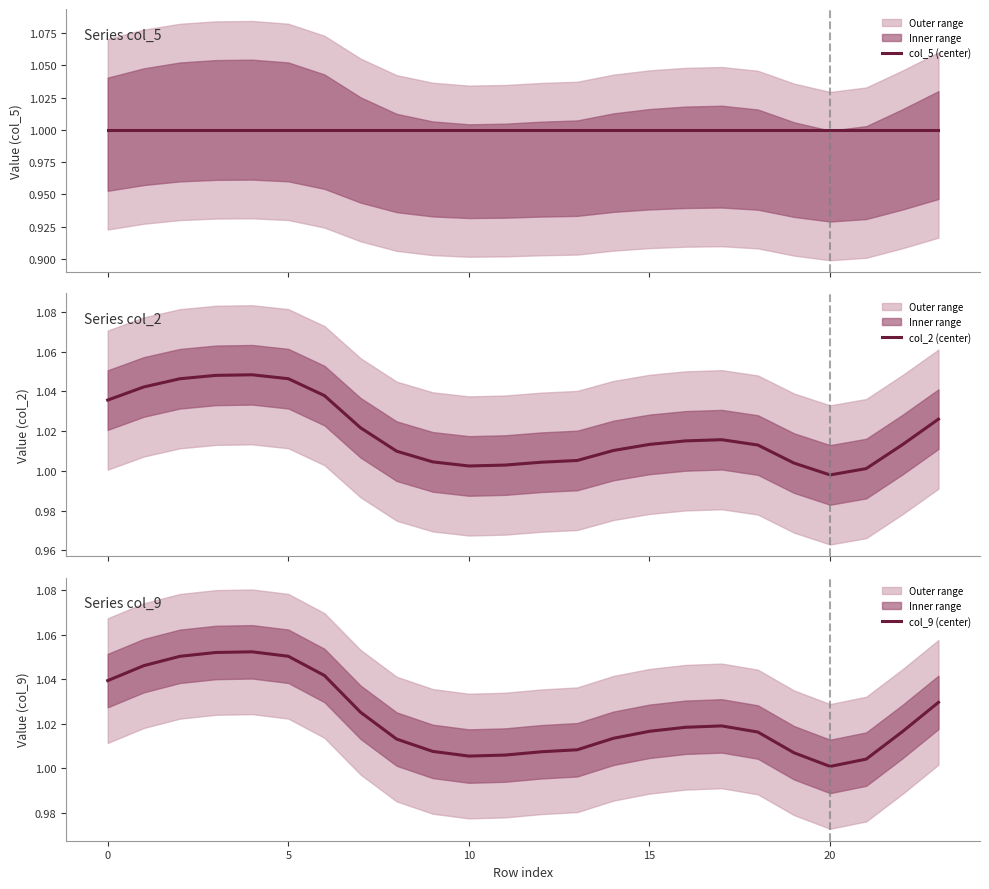

At which label is col_2 (center) closest to 1?

21